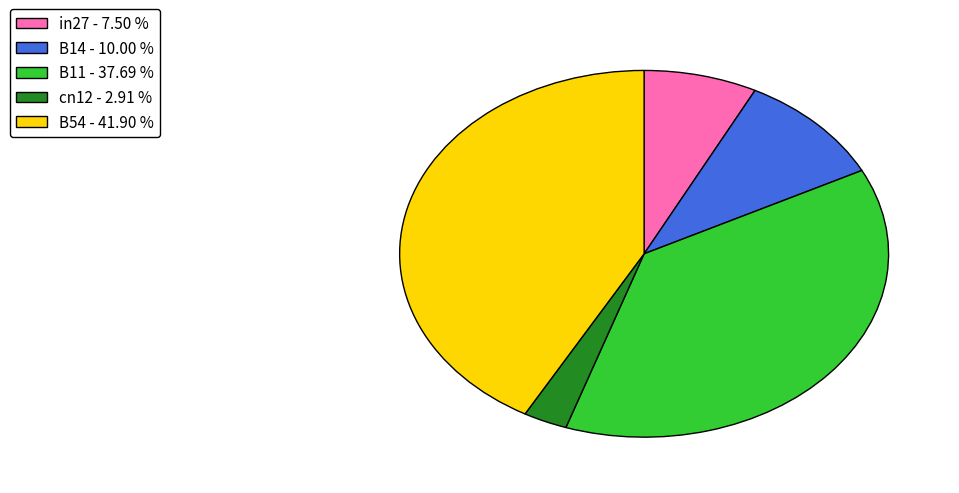

Combined, do B14 - 10.00 % and B11 - 37.69 % account for over 50%?

No